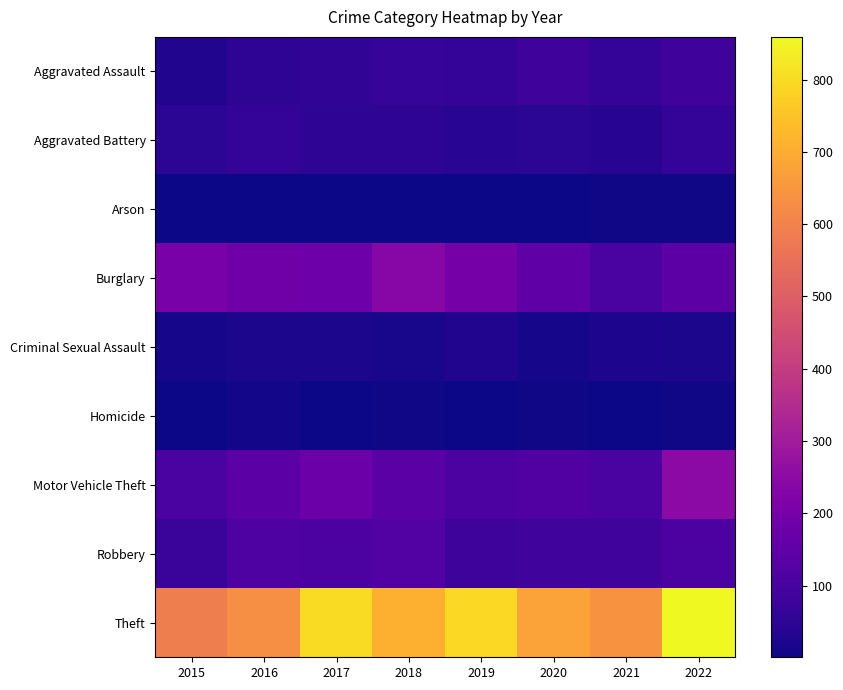

What is the total value across all series at 2020?

1186